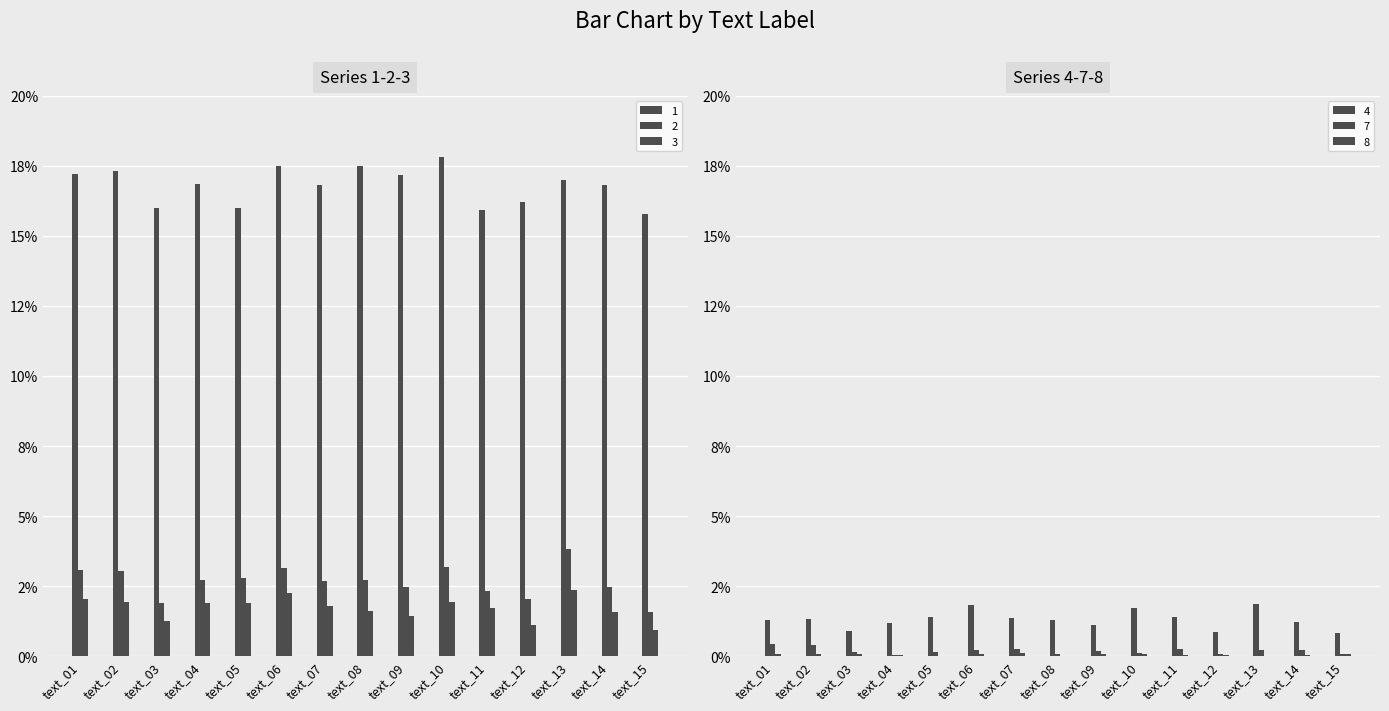

Reading left to right, list all the values displayed in this chart.

1: text_01=0.2	text_02=0.2	text_03=0.2	text_04=0.2	text_05=0.2	text_06=0.2	text_07=0.2	text_08=0.2	text_09=0.2	text_10=0.2	text_11=0.2	text_12=0.2	text_13=0.2	text_14=0.2	text_15=0.2
2: text_01=0.0	text_02=0.0	text_03=0.0	text_04=0.0	text_05=0.0	text_06=0.0	text_07=0.0	text_08=0.0	text_09=0.0	text_10=0.0	text_11=0.0	text_12=0.0	text_13=0.0	text_14=0.0	text_15=0.0
3: text_01=0.0	text_02=0.0	text_03=0.0	text_04=0.0	text_05=0.0	text_06=0.0	text_07=0.0	text_08=0.0	text_09=0.0	text_10=0.0	text_11=0.0	text_12=0.0	text_13=0.0	text_14=0.0	text_15=0.0
4: text_01=0.0	text_02=0.0	text_03=0.0	text_04=0.0	text_05=0.0	text_06=0.0	text_07=0.0	text_08=0.0	text_09=0.0	text_10=0.0	text_11=0.0	text_12=0.0	text_13=0.0	text_14=0.0	text_15=0.0
7: text_01=0.0	text_02=0.0	text_03=0.0	text_04=0.0	text_05=0.0	text_06=0.0	text_07=0.0	text_08=0.0	text_09=0.0	text_10=0.0	text_11=0.0	text_12=0.0	text_13=0.0	text_14=0.0	text_15=0.0
8: text_01=0.0	text_02=0.0	text_03=0.0	text_04=0.0	text_05=0.0	text_06=0.0	text_07=0.0	text_08=0.0	text_09=0.0	text_10=0.0	text_11=0.0	text_12=0.0	text_13=0.0	text_14=0.0	text_15=0.0